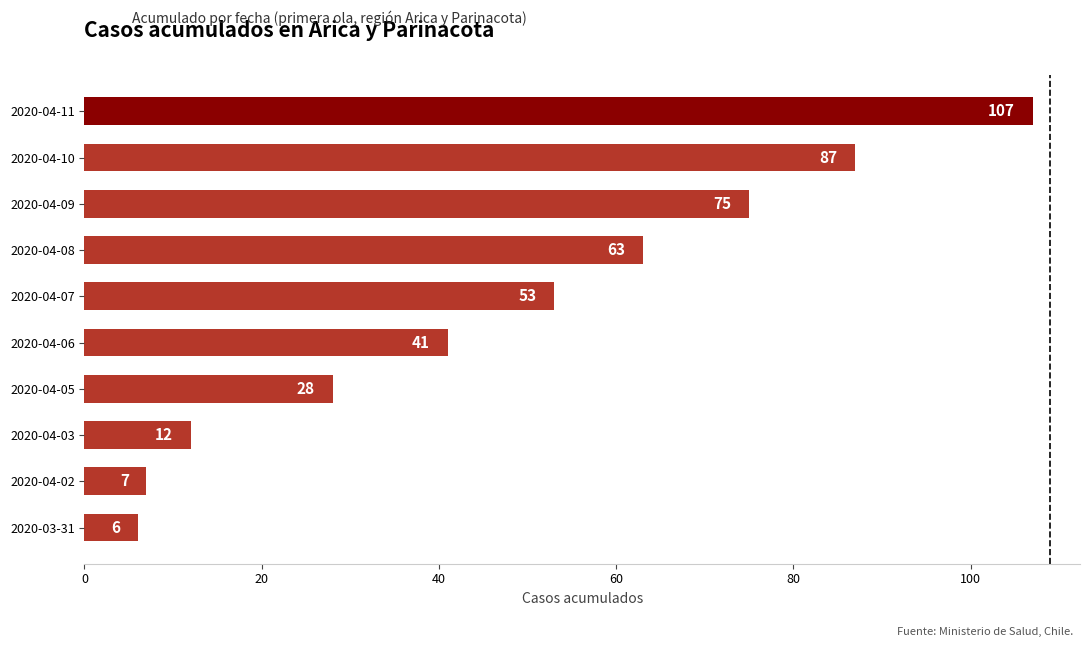

True or false: the data shows 53 at 2020-04-07.

True